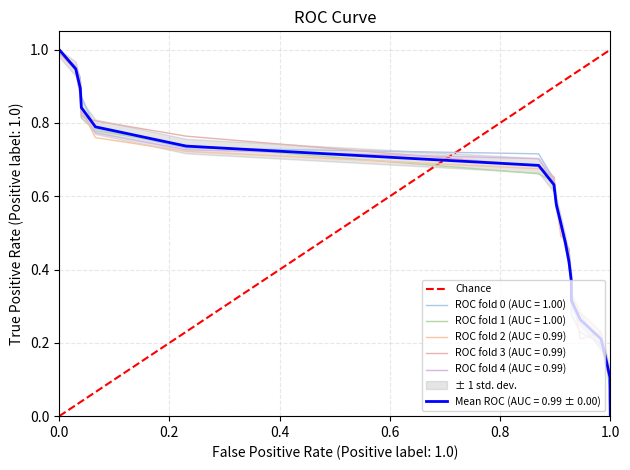

The chart shows a value of 0 at 0.0. True or false?

True